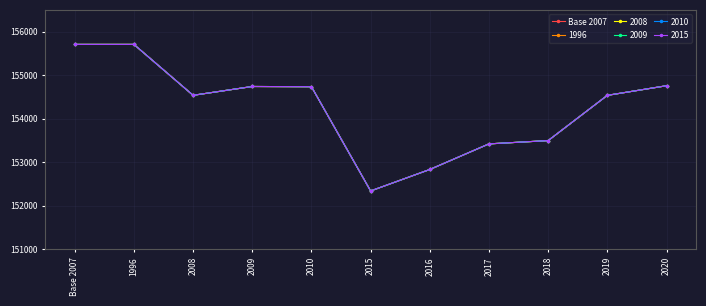

Reading left to right, extract all data points from this chart.

Base 2007=155707.1	1996=155707.1	2008=154538.2	2009=154740.7	2010=154735.8	2015=152341.5	2016=152834.7	2017=153422.7	2018=153498.1	2019=154537.3	2020=154758.2